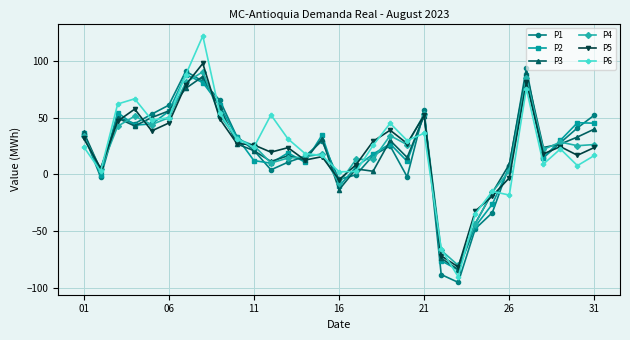

True or false: P1 has more than 2 interior local peaks.

True